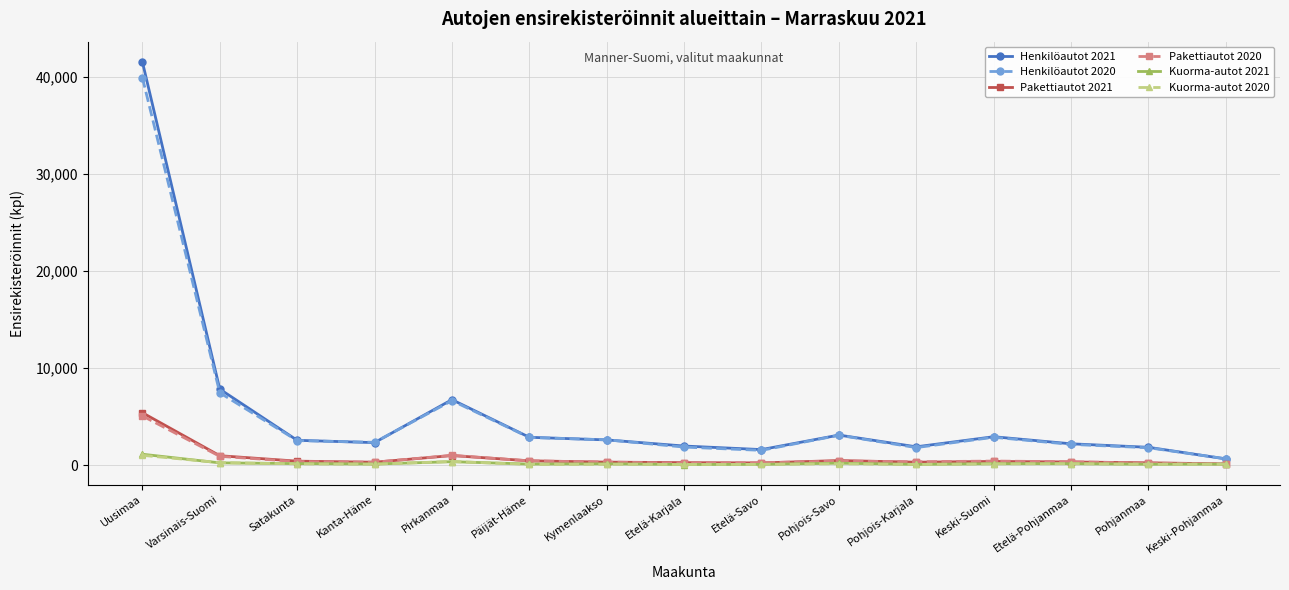

What is the sum of the Henkilöautot 2021 values at Kymenlaakso and Satakunta?

5131